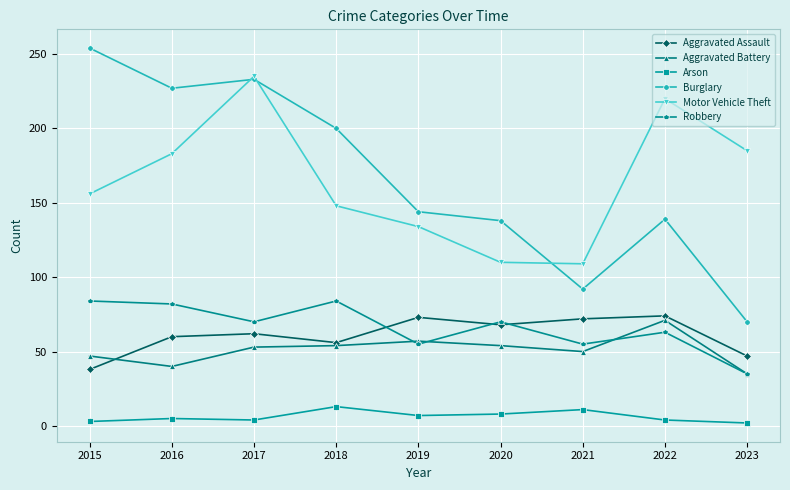

Does the chart display data point markers on the line(s)?

Yes